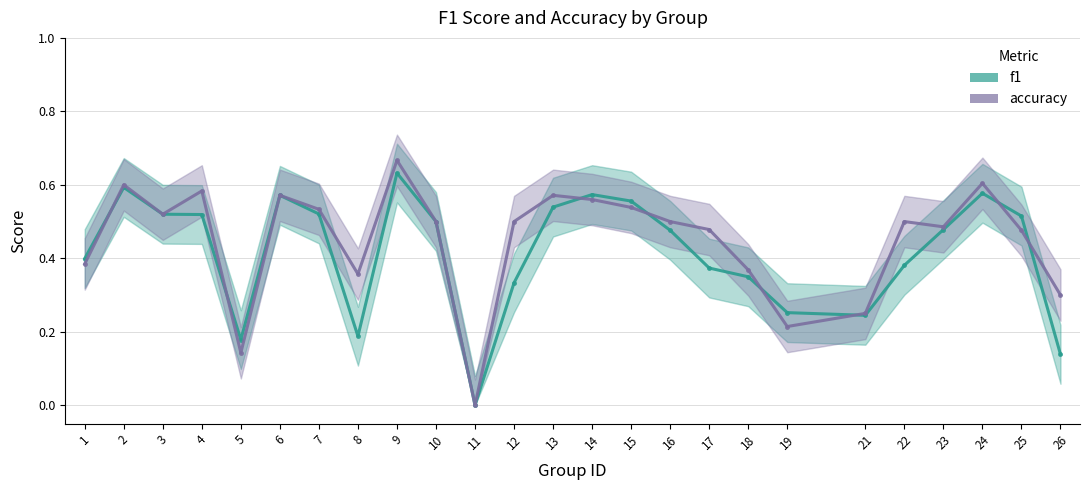

What is the maximum value shown in the chart?

0.7